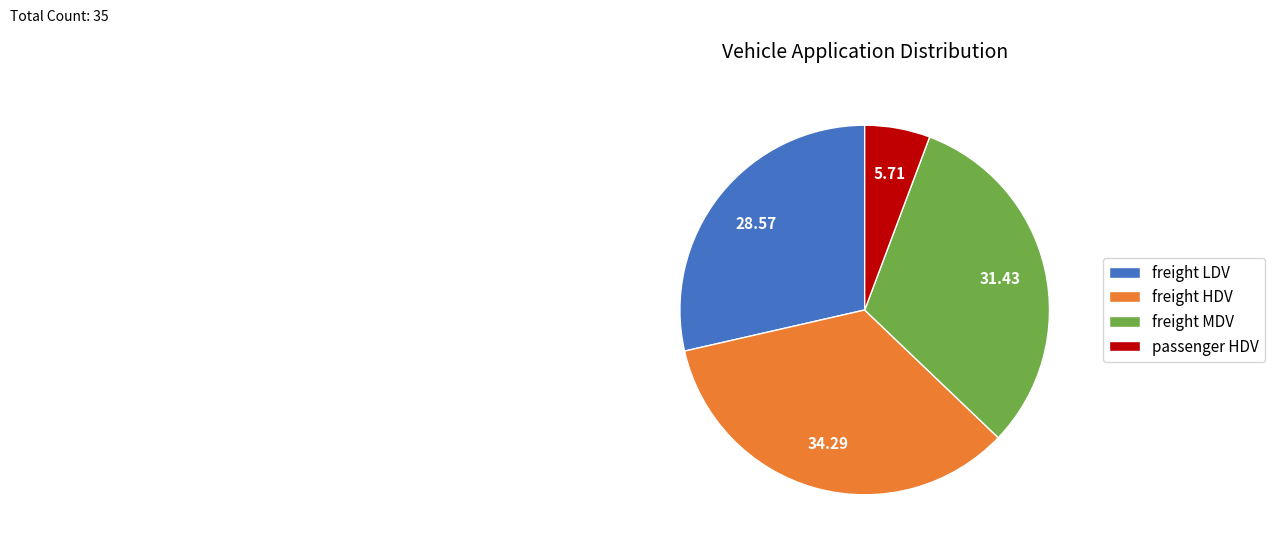

Is the sum of freight MDV and passenger HDV greater than half?

No